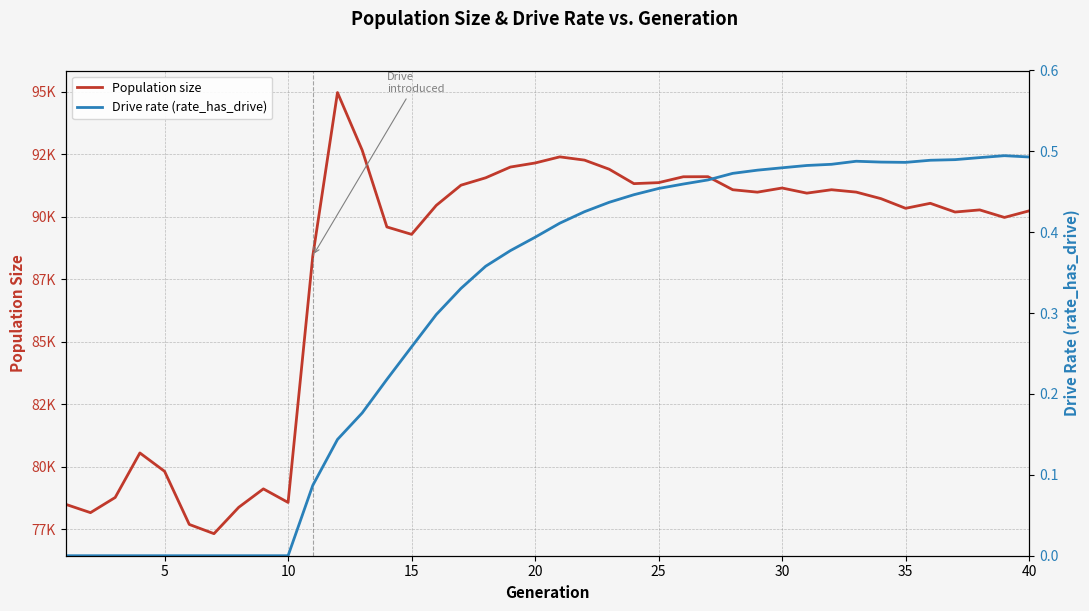

At 30, list the series in order from smallest to largest.

Drive rate (rate_has_drive), Population size